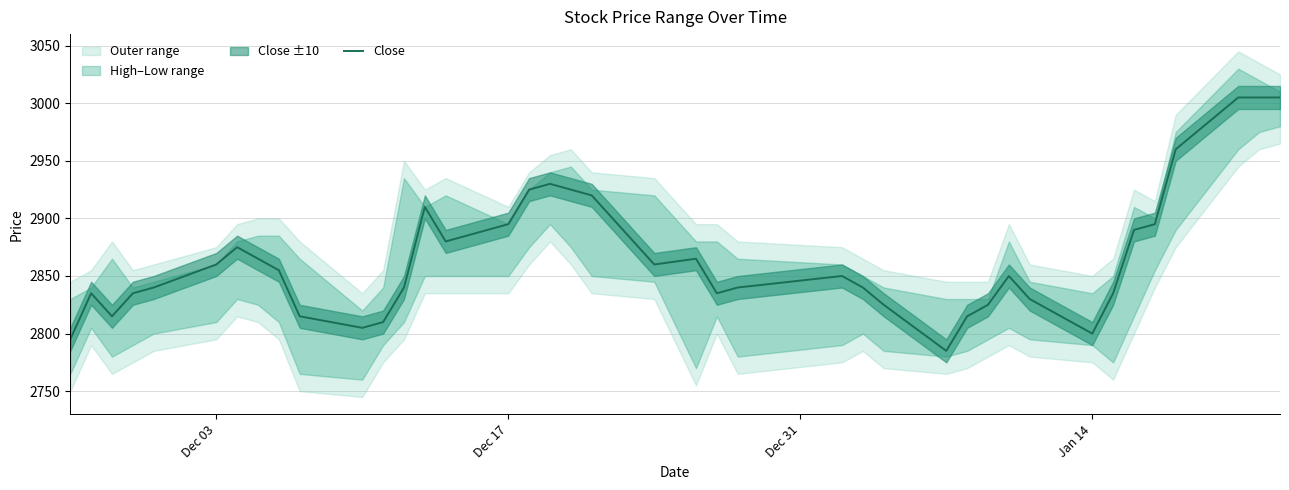

What is the lowest value of the Close series?

2785